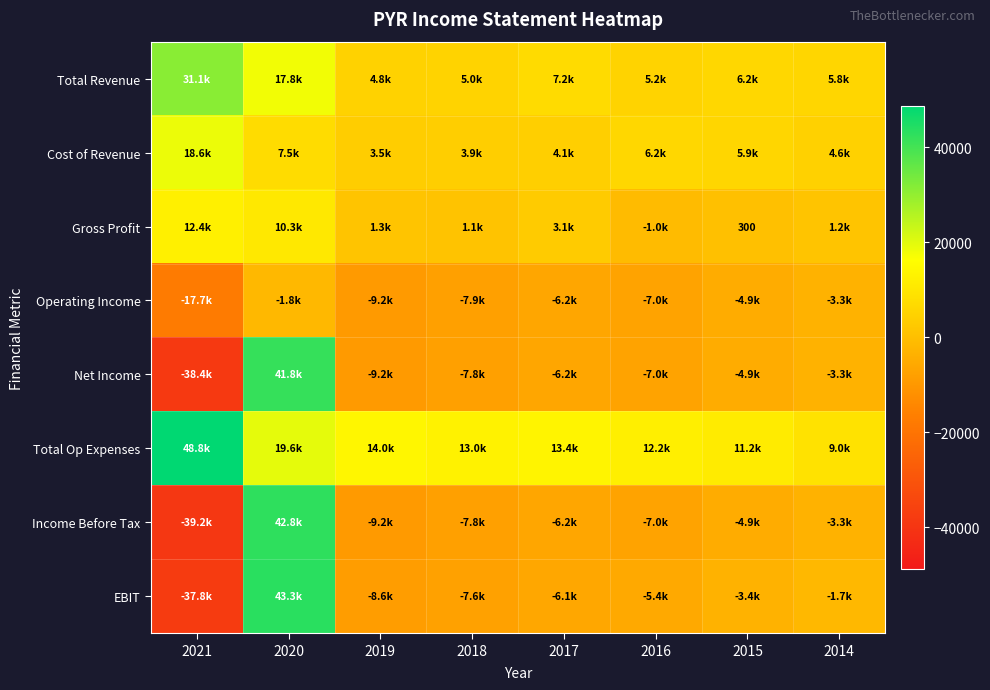

At which label does Gross Profit first exceed 1300?

2021